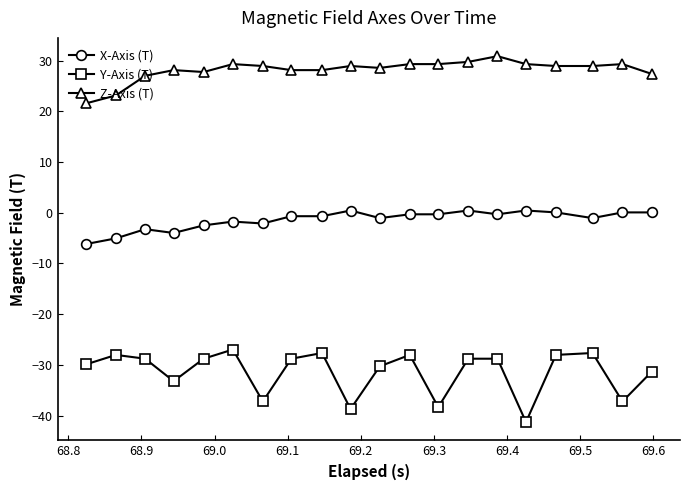

What is the value of the Y-Axis (T) point at the 7th from the left?

-37.2